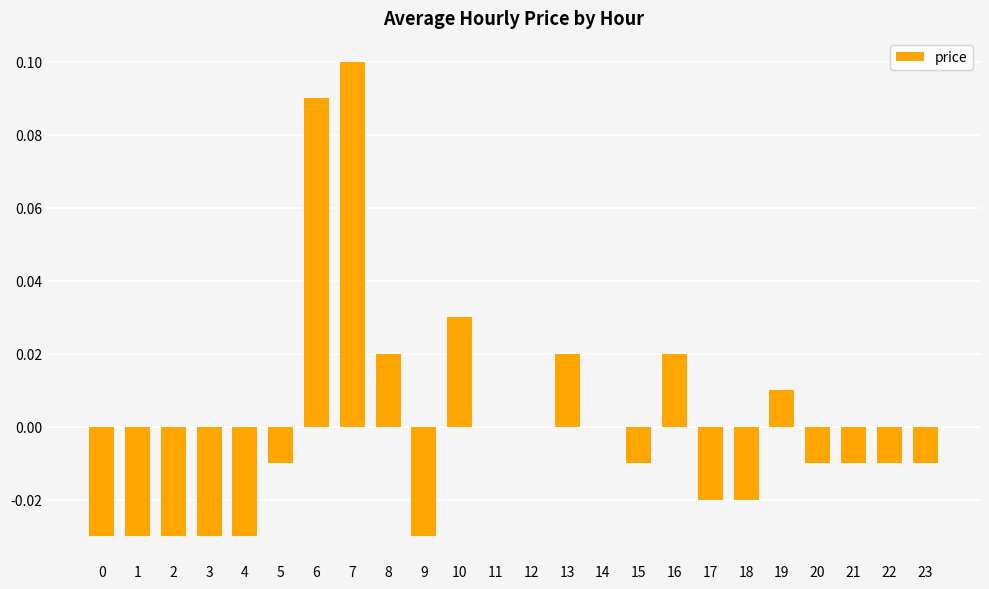

Between 5 and 6, which is larger?

6